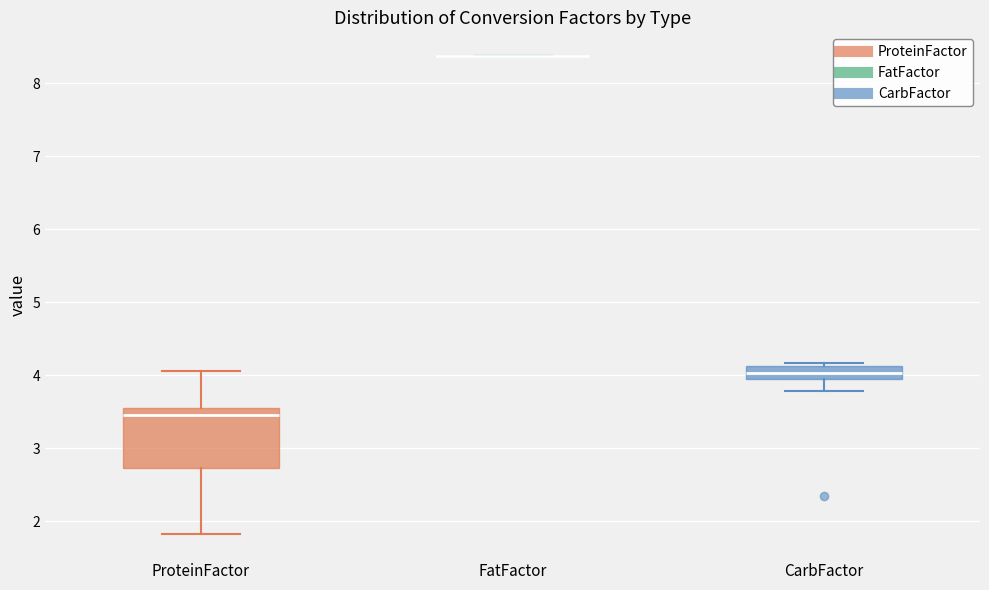

Comparing the boxes themselves (not the whiskers), which one is the tallest?

ProteinFactor